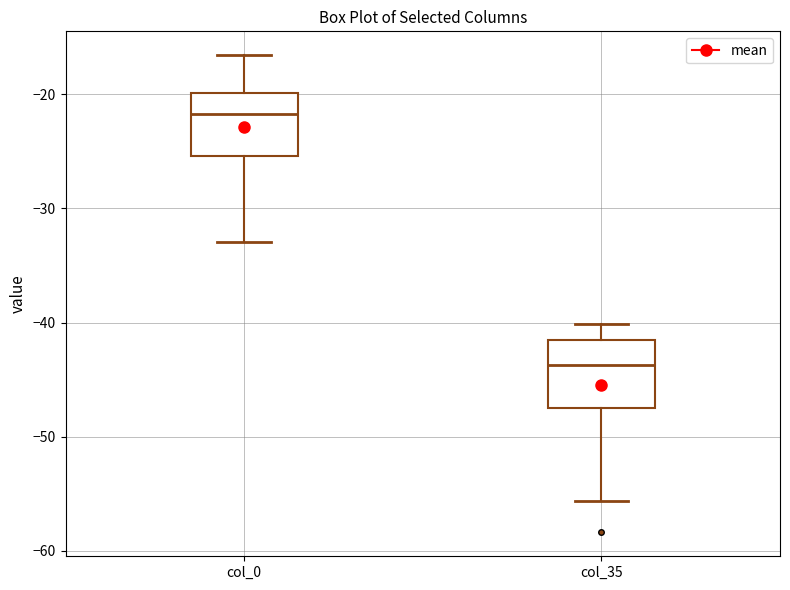

Where is the lower edge of the box for col_35 on the y-axis? The values are not printed on the chart, so give them approximately, as read against the axis.

-47